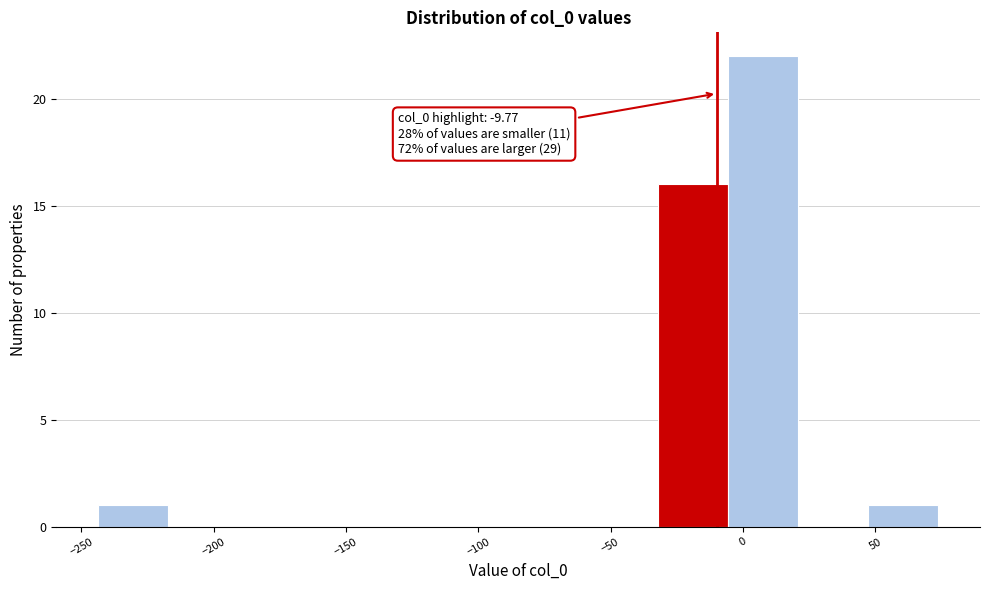

Over which range of the x-axis is the bar tallest?

-5 to 20